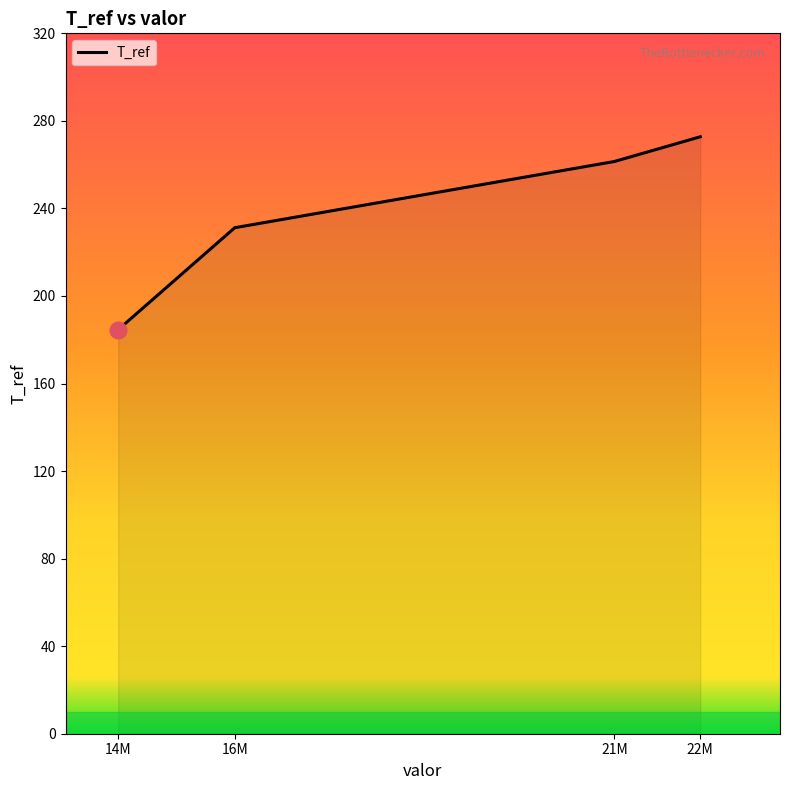

Rank the categories by value from highest to lowest.

22M, 21M, 16M, 14M